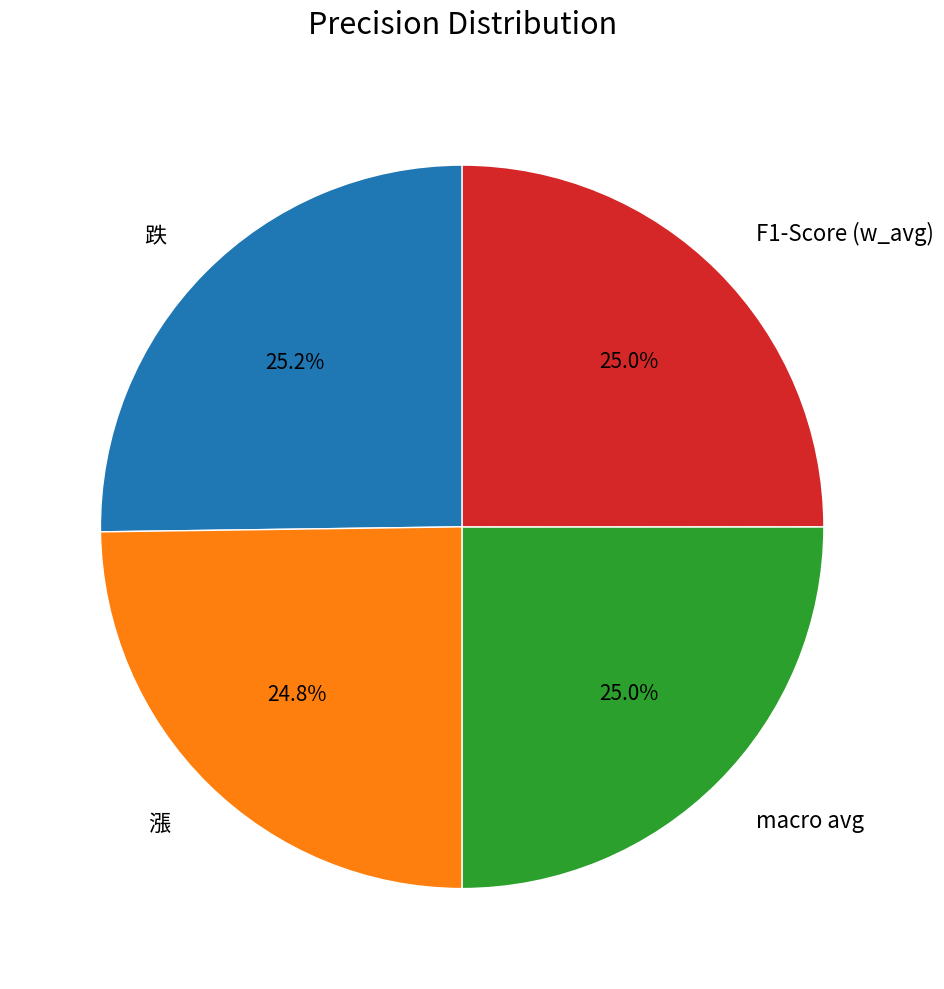

To the nearest percent, what percentage of the pie is 漲?

25%